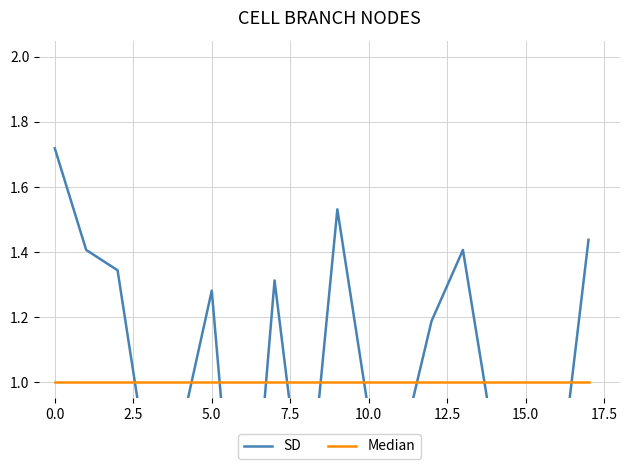

What is the average value of the SD series?

1.0